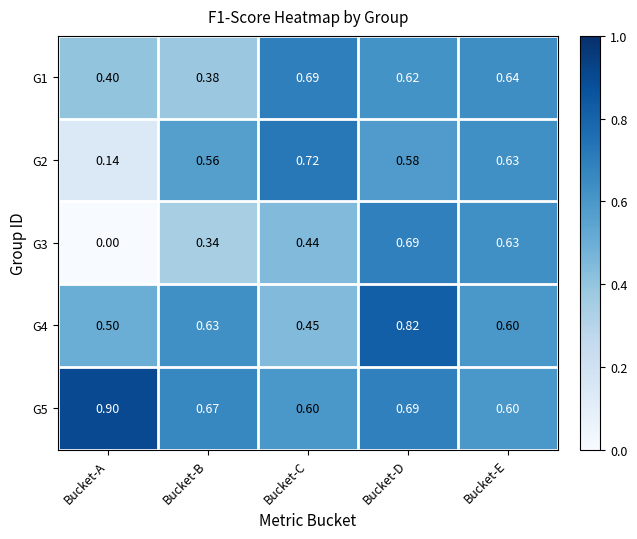

List the labels in order of G3 value, largest first.

Bucket-D, Bucket-E, Bucket-C, Bucket-B, Bucket-A